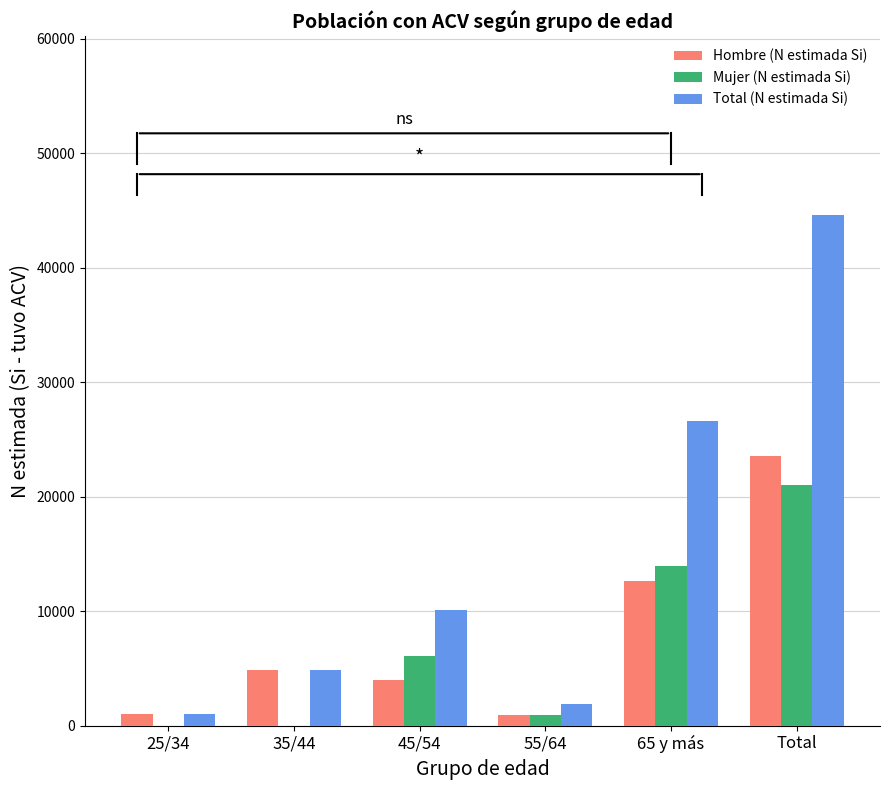

What is the sum of all Hombre (N estimada Si) values?

47142